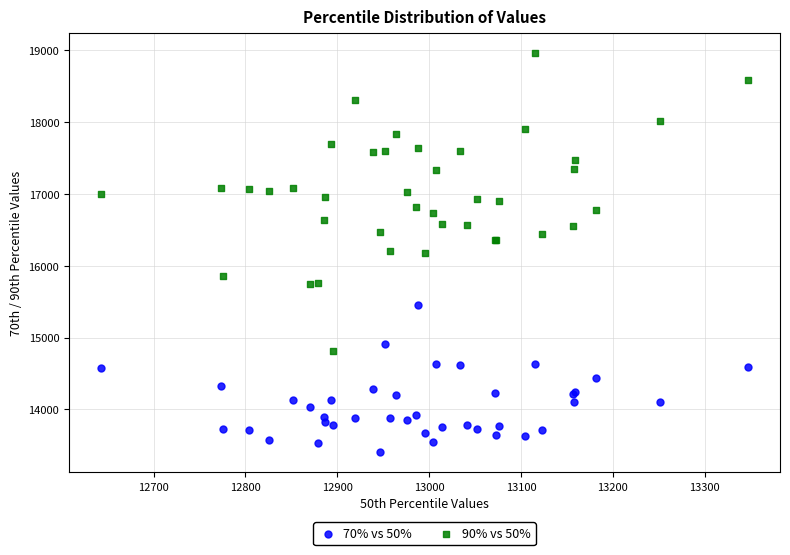

Which series contains the highest Y value?

90% vs 50%